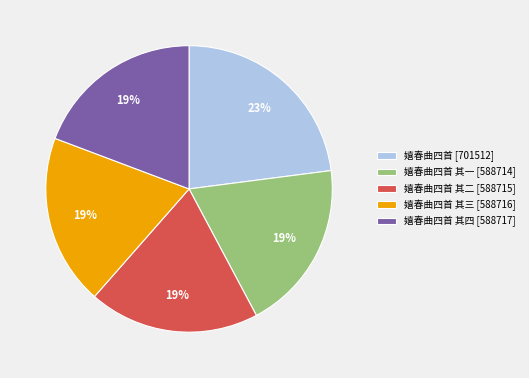

How many slices are in this pie chart?

5